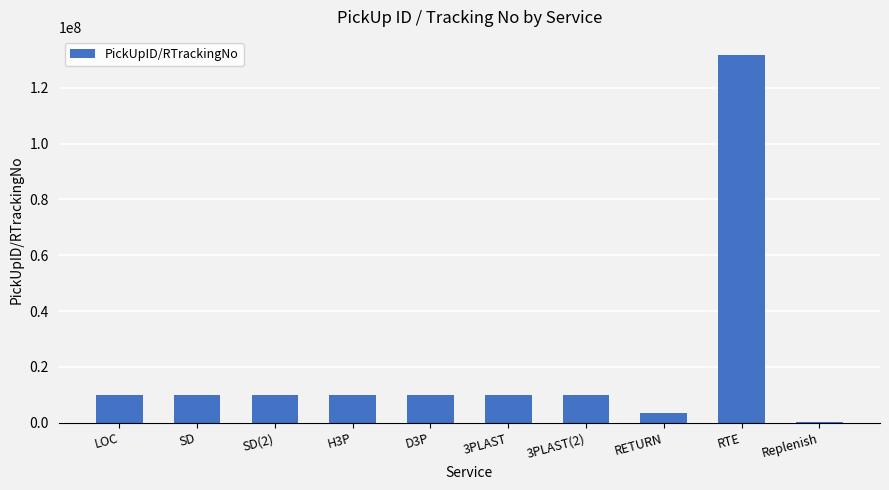

Are the bars horizontal?

No